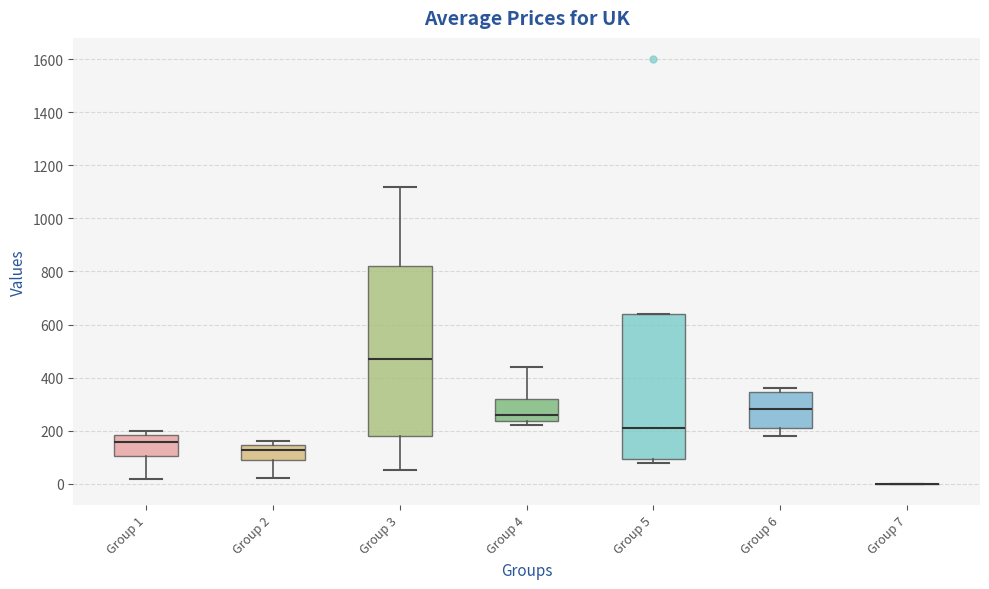

Where does the lower whisker of the box for Group 2 end on the y-axis? The values are not printed on the chart, so give them approximately, as read against the axis.

20